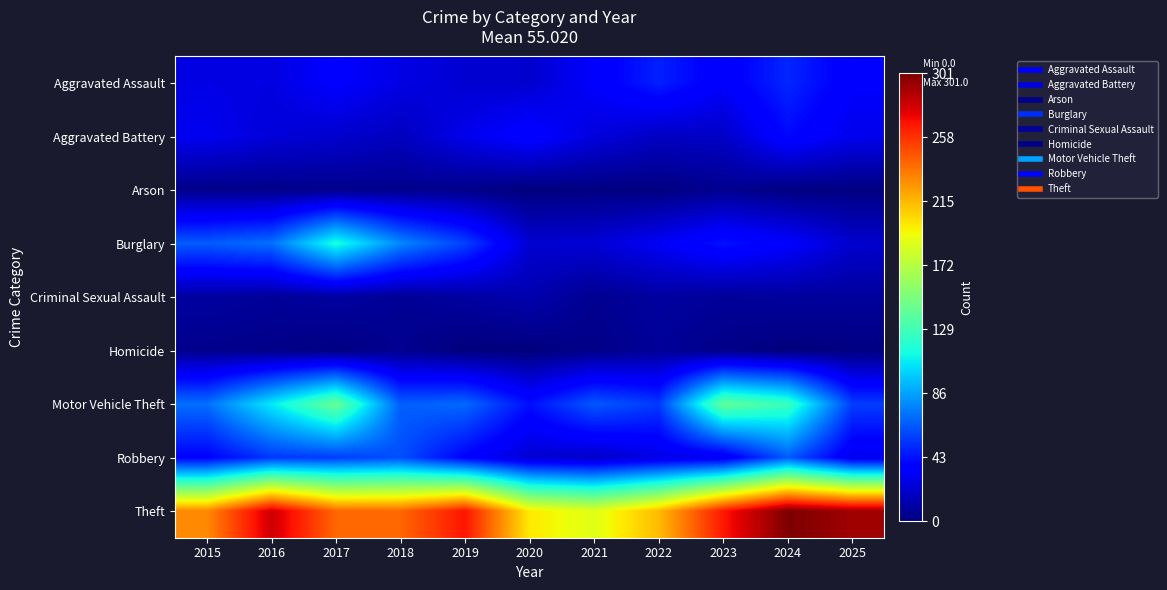

At which category is the sum across all series the highest?

2017